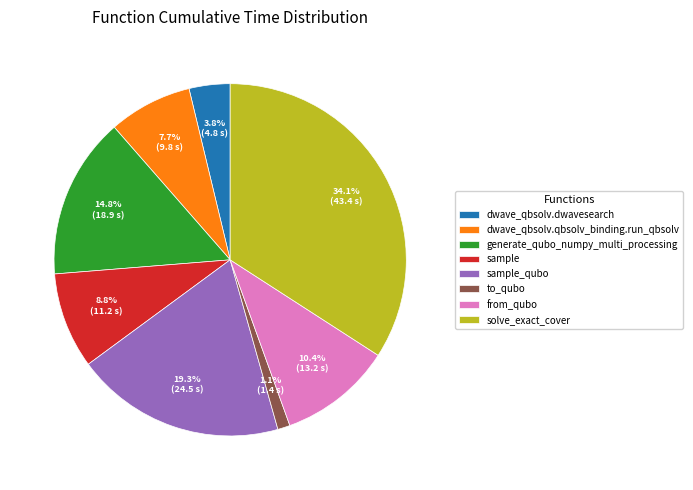

Does to_qubo represent more than half of the total?

No